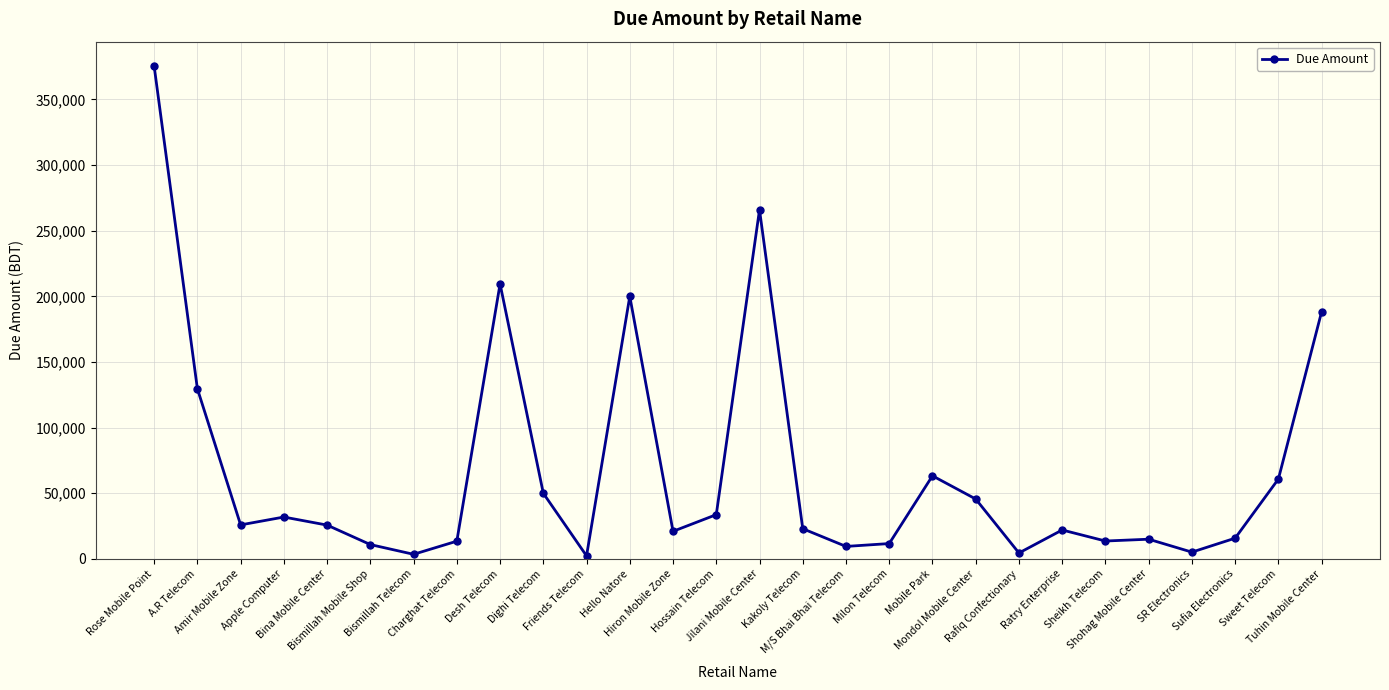

Which category has the highest value across all series?

Rose Mobile Point